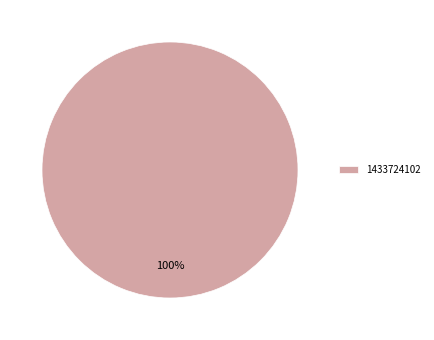

Is it true that 1433724102 is 92% of the pie?

False